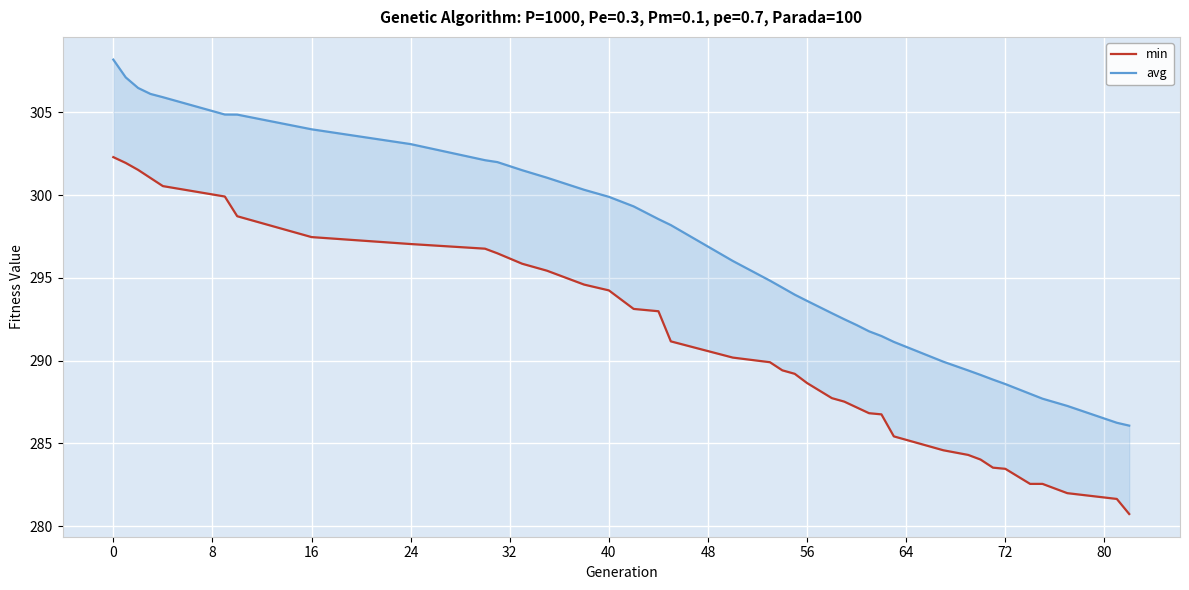

How many lines are shown in the chart?

2